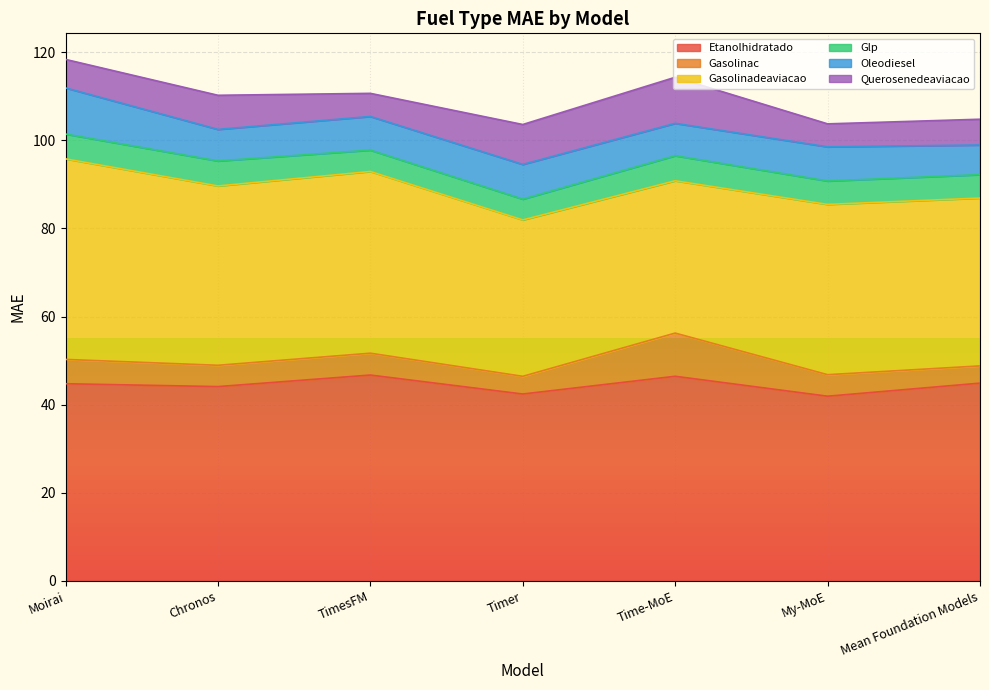

The value of Oleodiesel at My-MoE is 7.8. True or false?

True